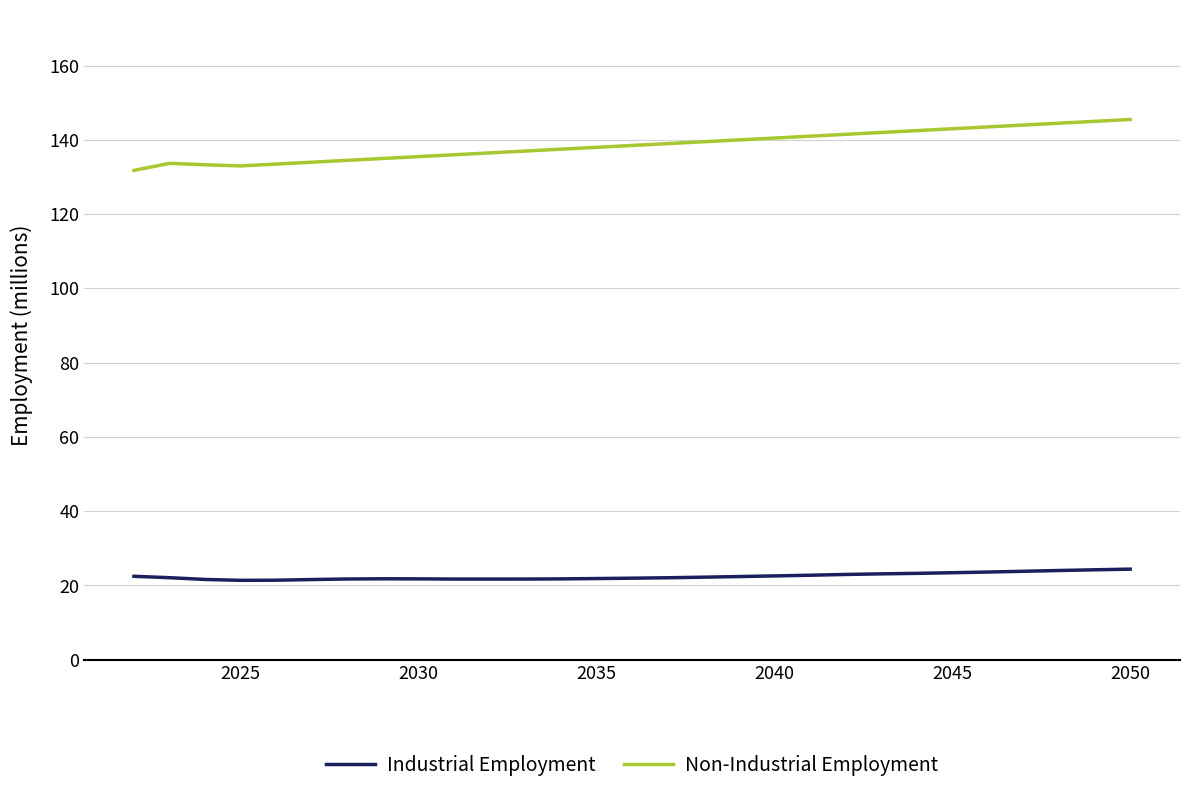

Rank the series by their maximum value, from lowest to highest.

Industrial Employment, Non-Industrial Employment